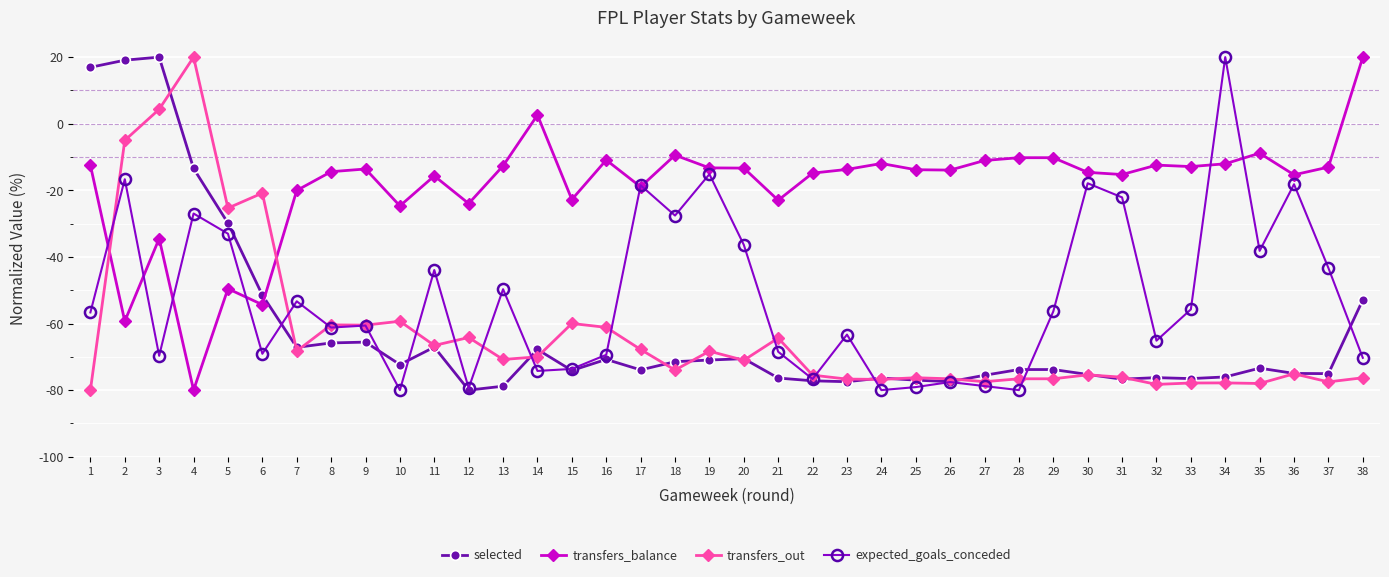

What is the difference between the second highest and minimum values in the selected series?

99.1